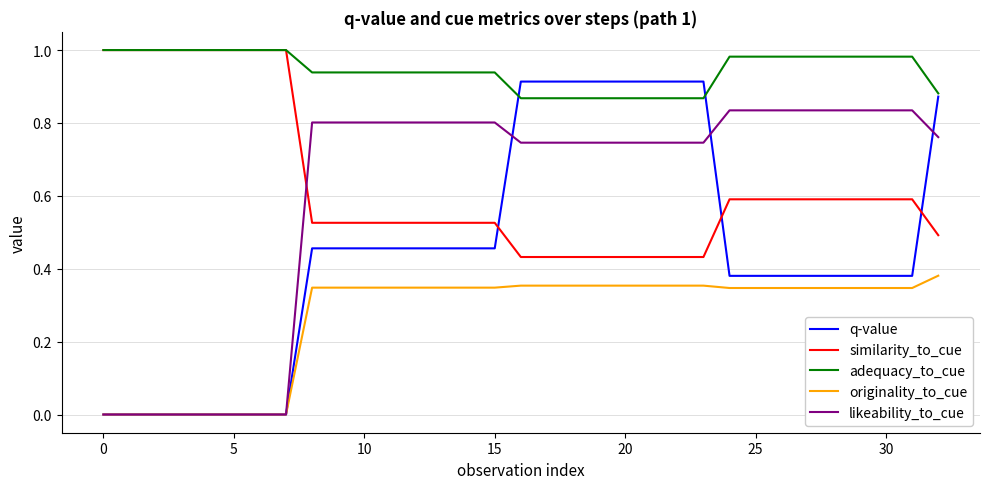

Which series has the largest total across all categories?

adequacy_to_cue